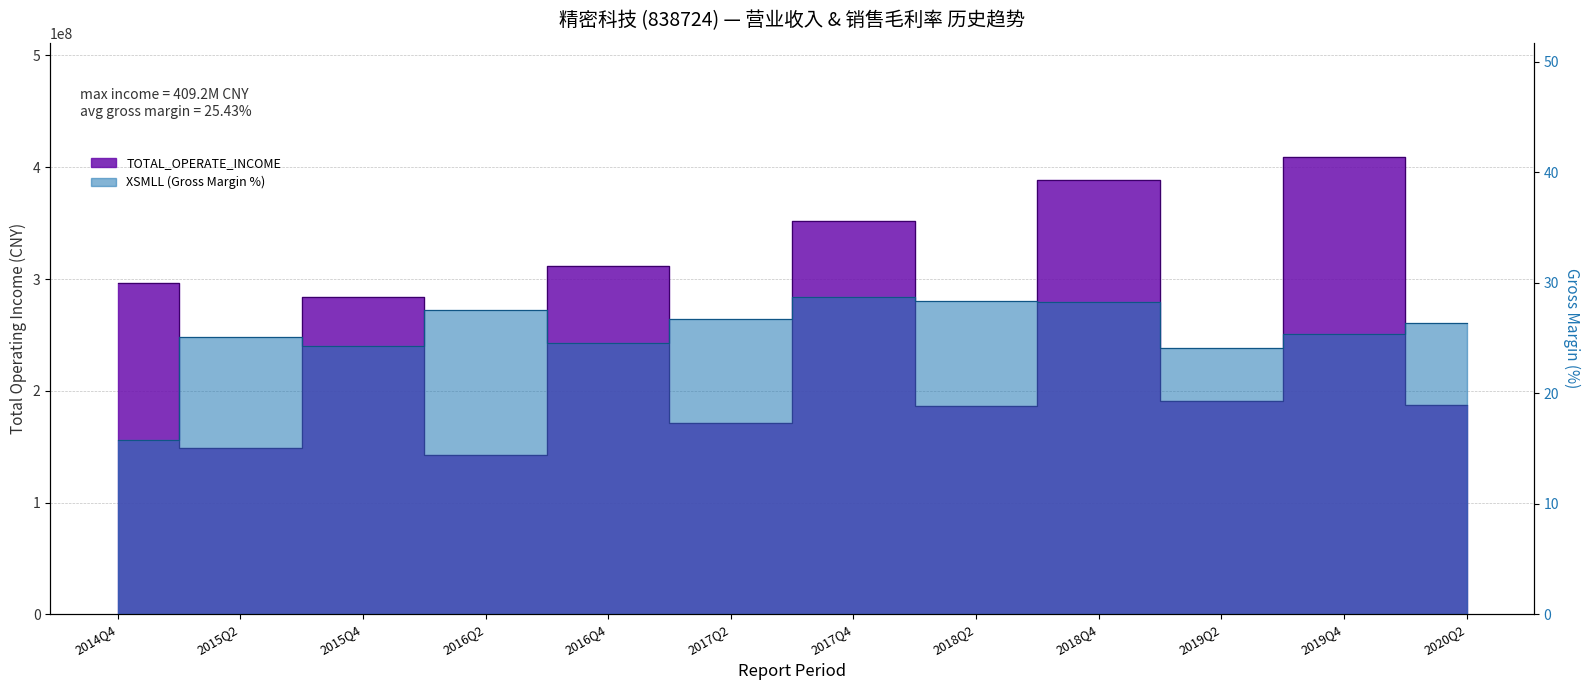

Reading right to left, what are all the values shown in this chart?

TOTAL_OPERATE_INCOME: 187277728.3	409162576.7	191270712.5	388162887.1	186532243.7	352304478.1	171100776.3	311616750.3	142376497.9	284312549.1	148653295.3	296099216.6
XSMLL: 26.4	25.3	24.1	28.3	28.3	28.7	26.7	24.6	27.6	24.3	25.1	15.7